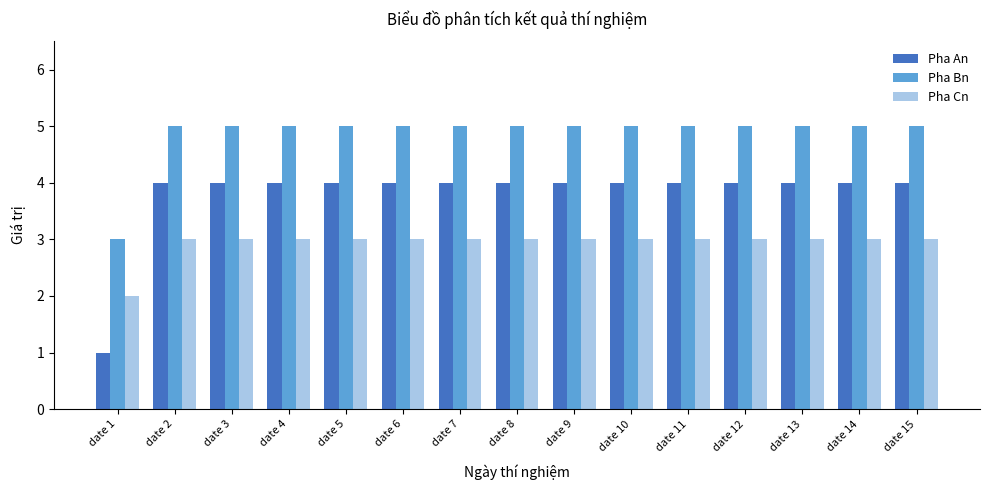

What is the spread (max minus min) of values at date 6?

2